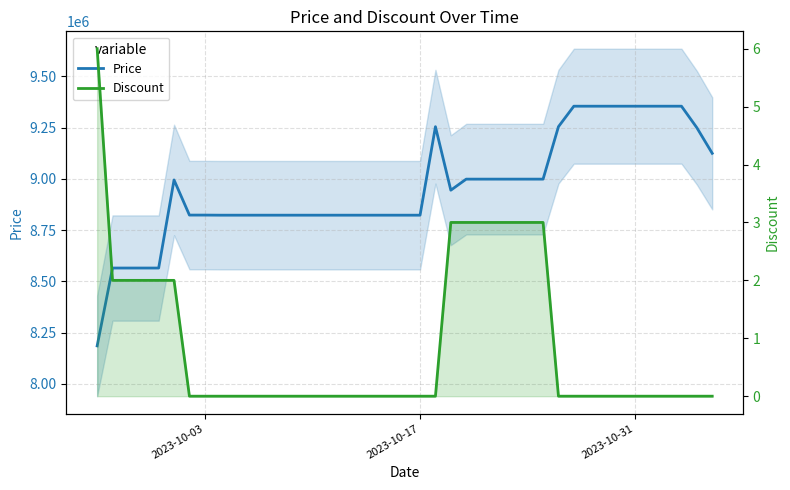

Which series has the largest range (max minus min)?

Price